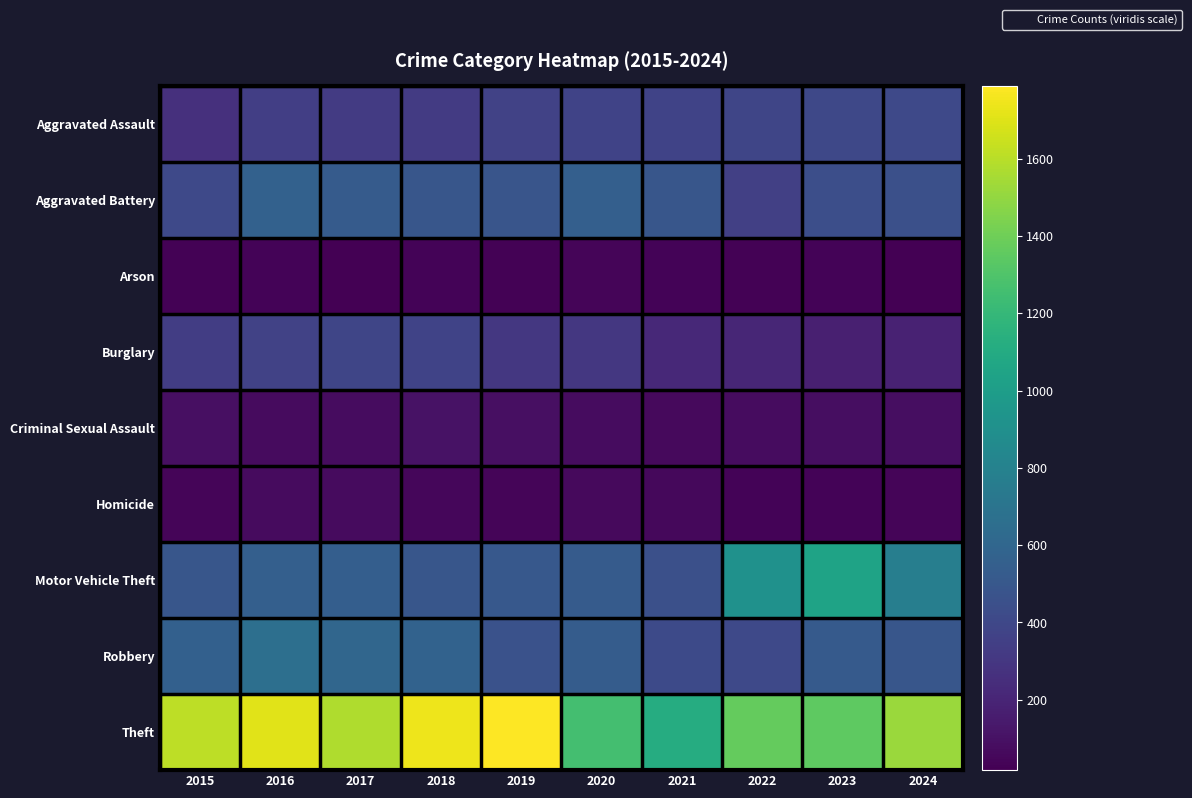

What is the difference between the highest and lowest values at 2022?

1342